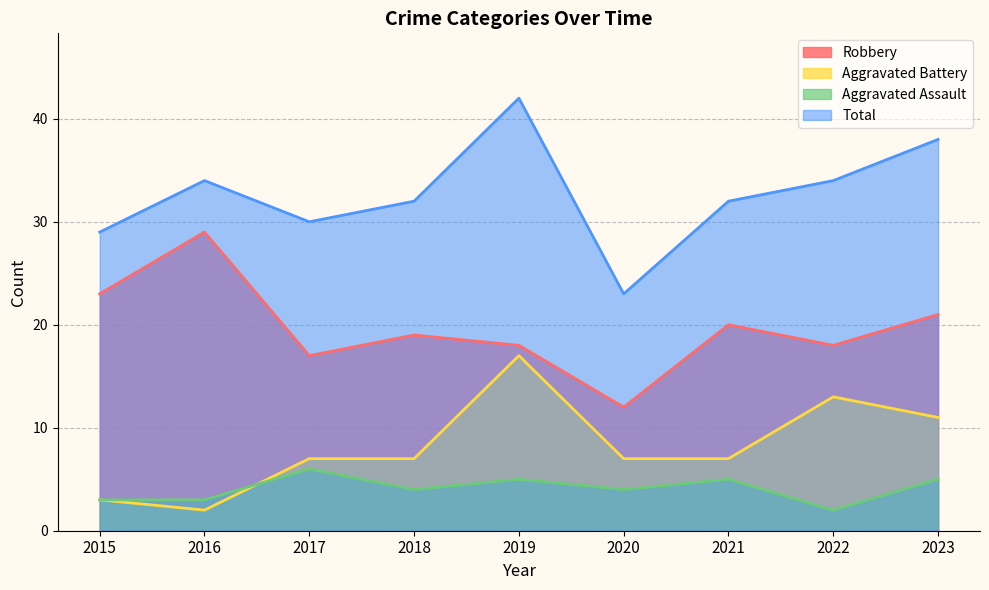

In Aggravated Battery, how many points are lower than both neighbors (excluding endpoints)?

1